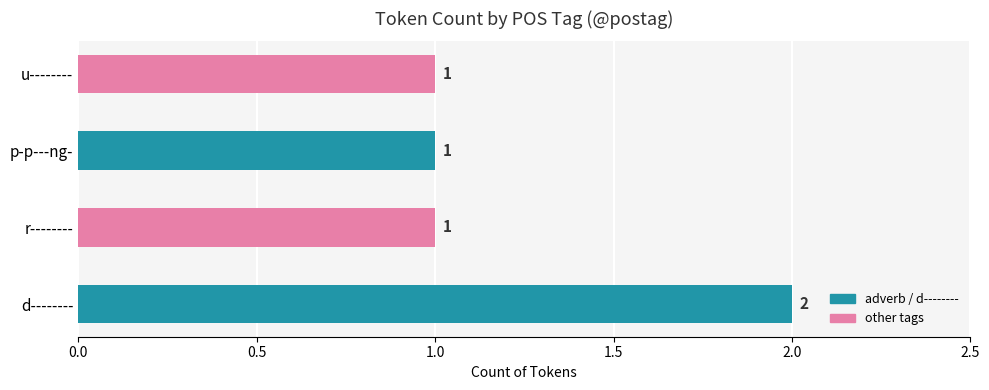

True or false: the data shows 1 at r--------.

True